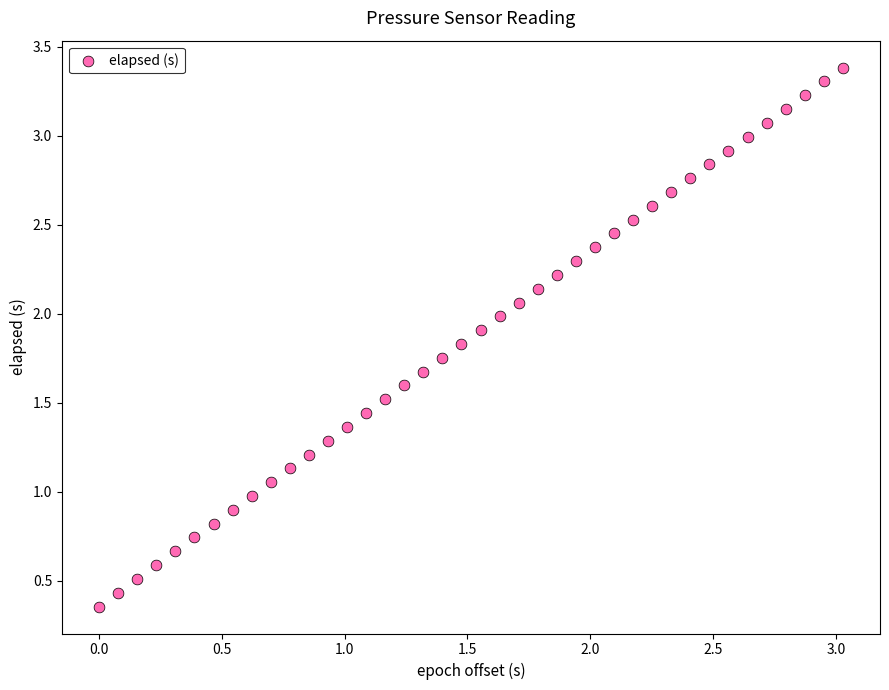

What is the range of Y values (max minus min)?

3.0